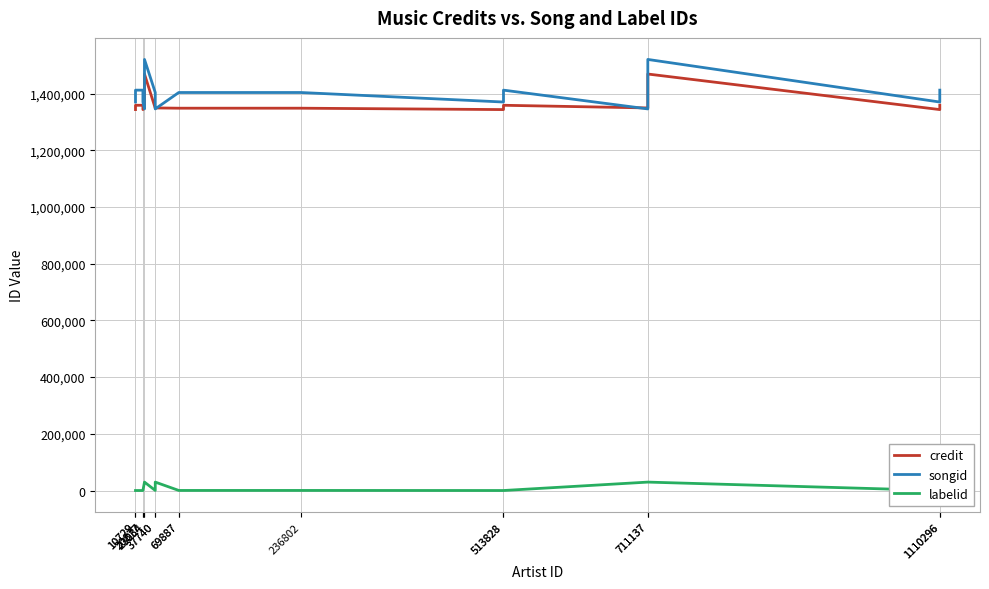

Which category has the lowest value across all series?

10729